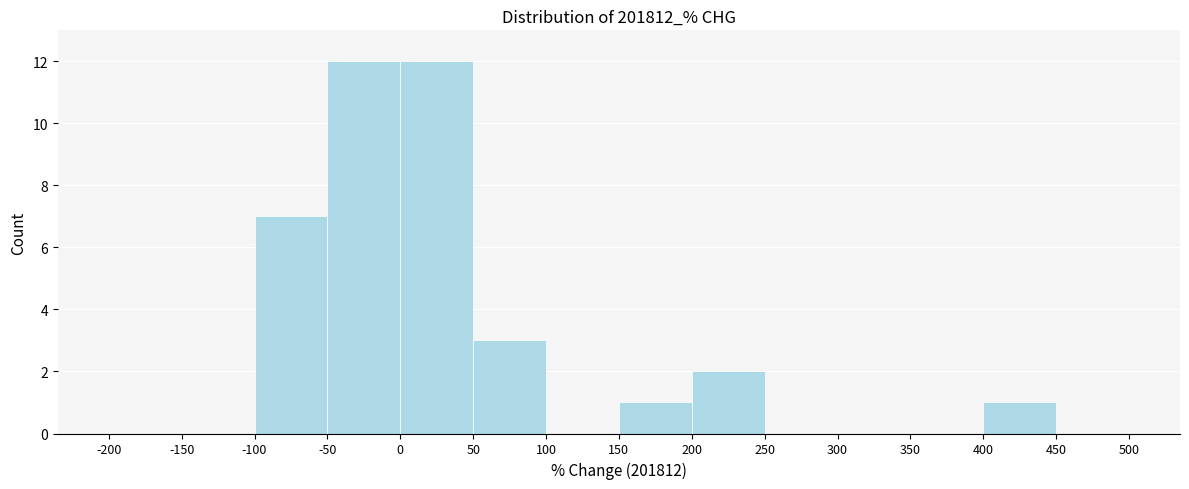

Reading left to right, transcribe this chart: for each bar, give the range it covers on the x-axis and its height. The values are not printed on the chart, so give them approximately, as read against the axis.

-200 to -150: 0
-150 to -100: 0
-100 to -50: 7
-50 to 0: 12
0 to 50: 12
50 to 100: 3
100 to 150: 0
150 to 200: 1
200 to 250: 2
250 to 300: 0
300 to 350: 0
350 to 400: 0
400 to 450: 1
450 to 500: 0